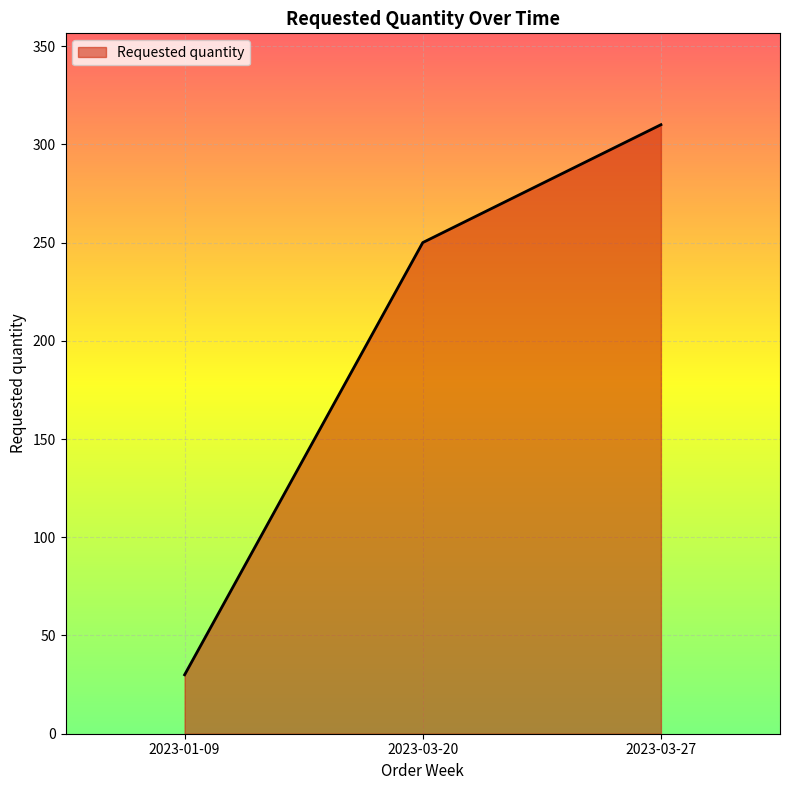

Reading left to right, list all the values displayed in this chart.

2023-01-09=30	2023-03-20=250	2023-03-27=310